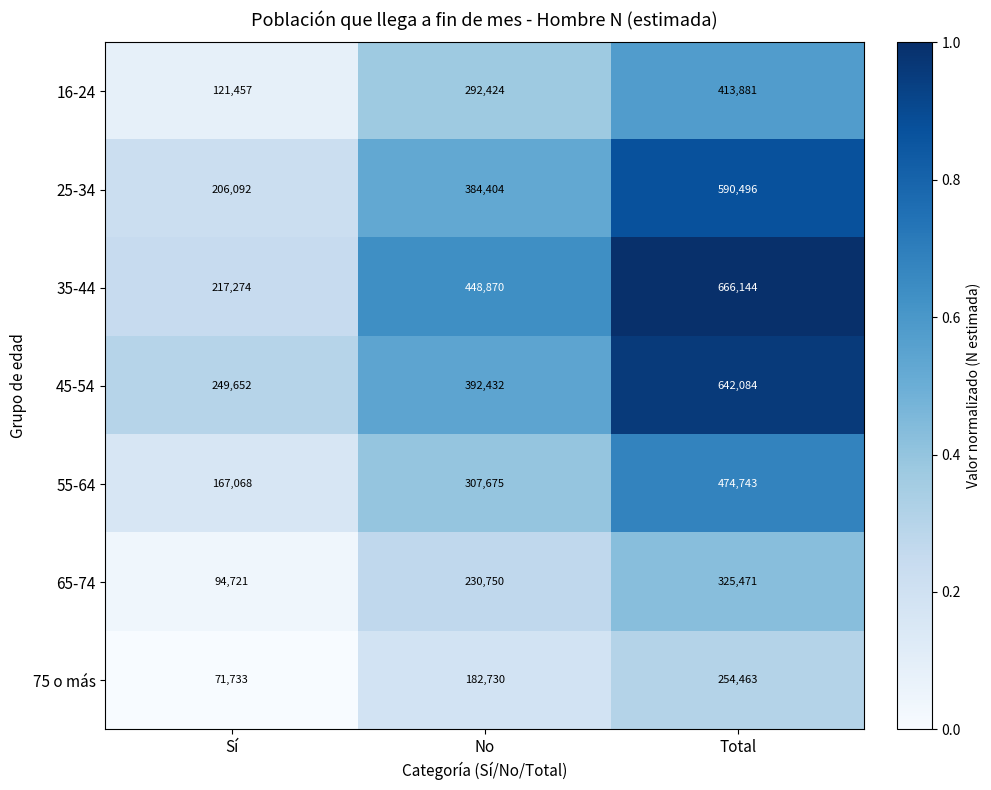

Which series has the largest total across all categories?

35-44